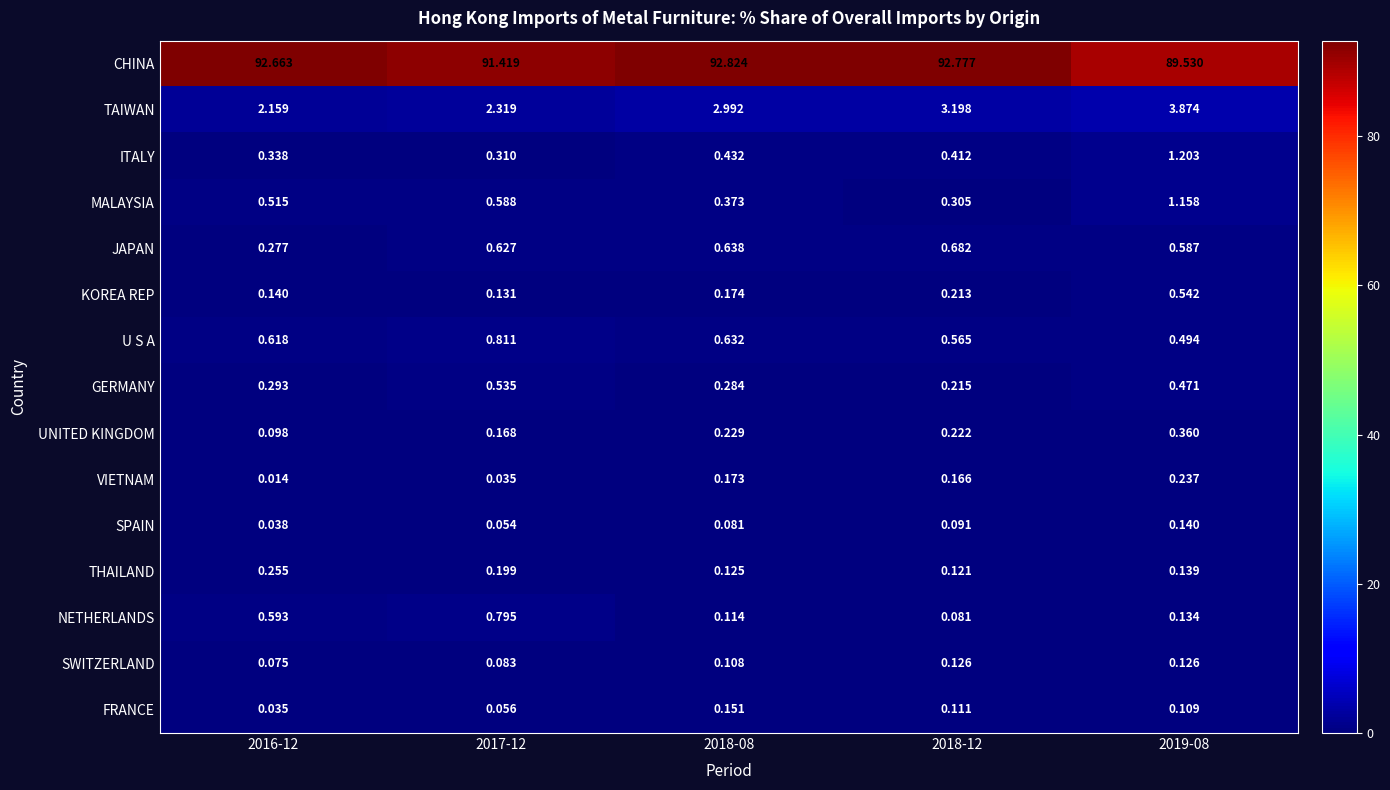

Which series has the largest range (max minus min)?

CHINA